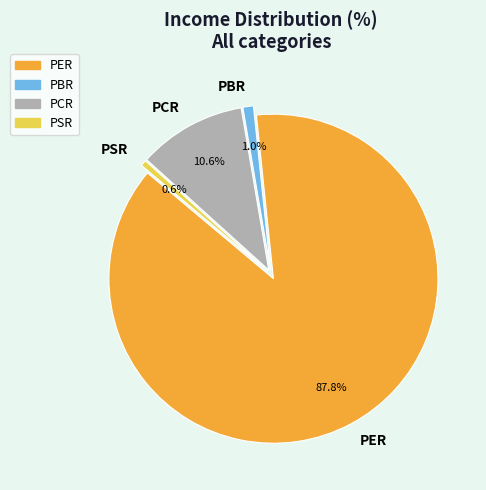

Between PCR and PSR, which is larger?

PCR